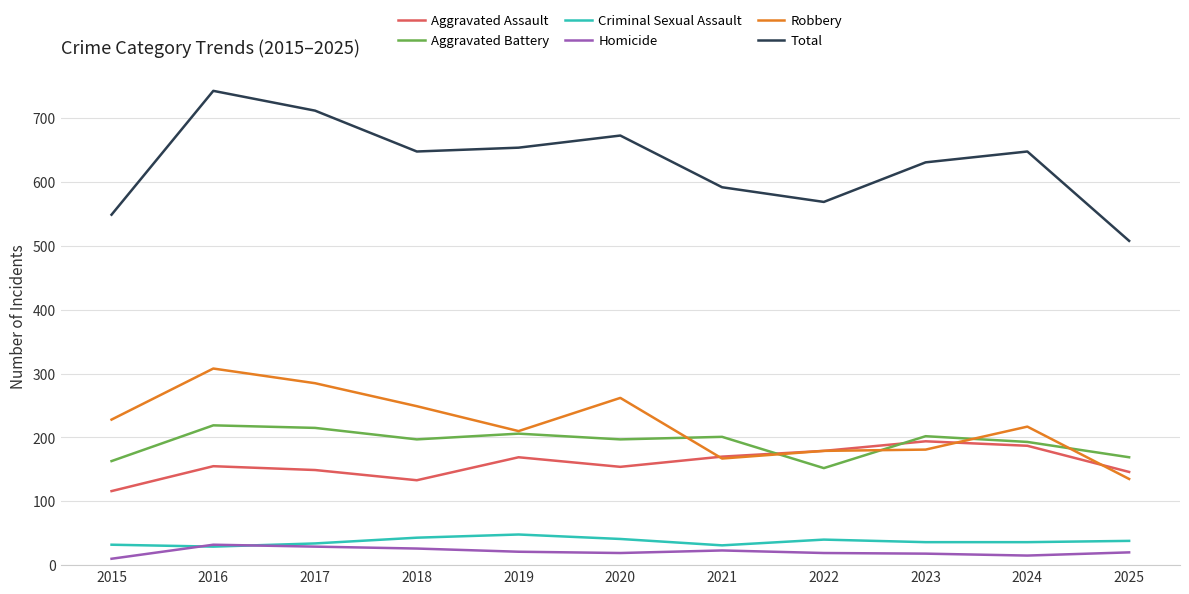

At which category does Total reach its first local peak?

2016